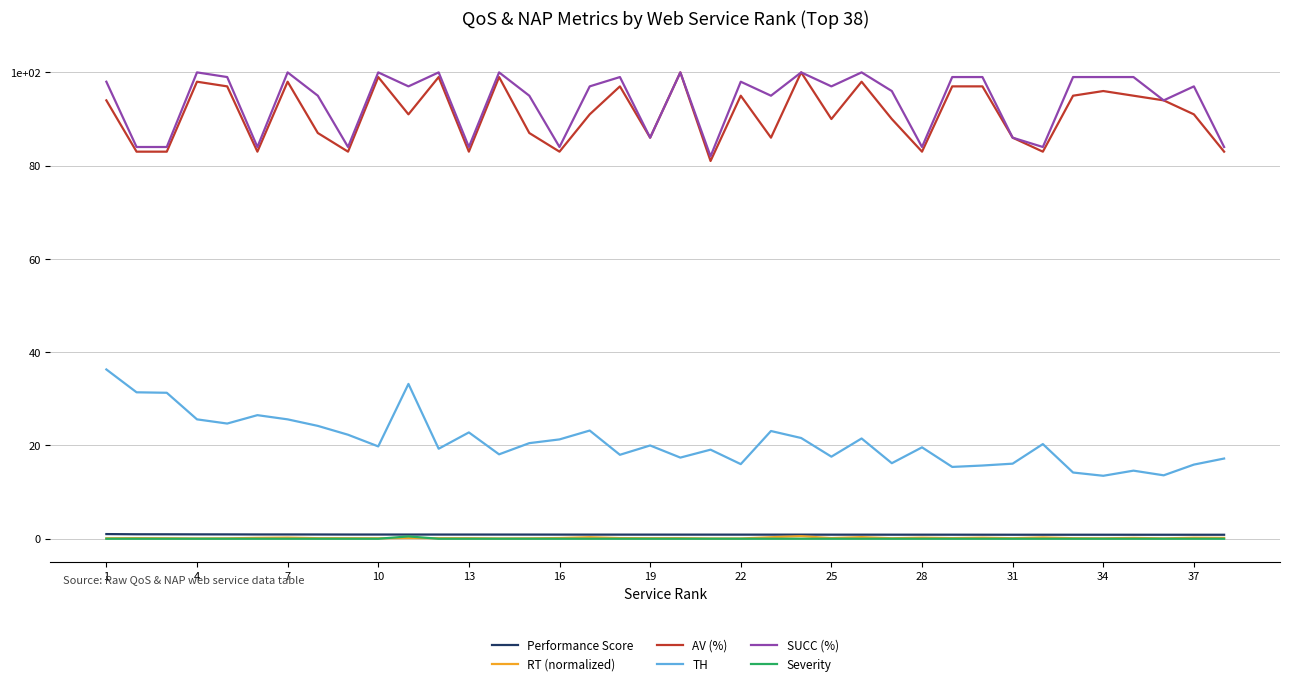

What are all the series names shown in the legend?

Performance Score, RT (normalized), AV (%), TH, SUCC (%), Severity